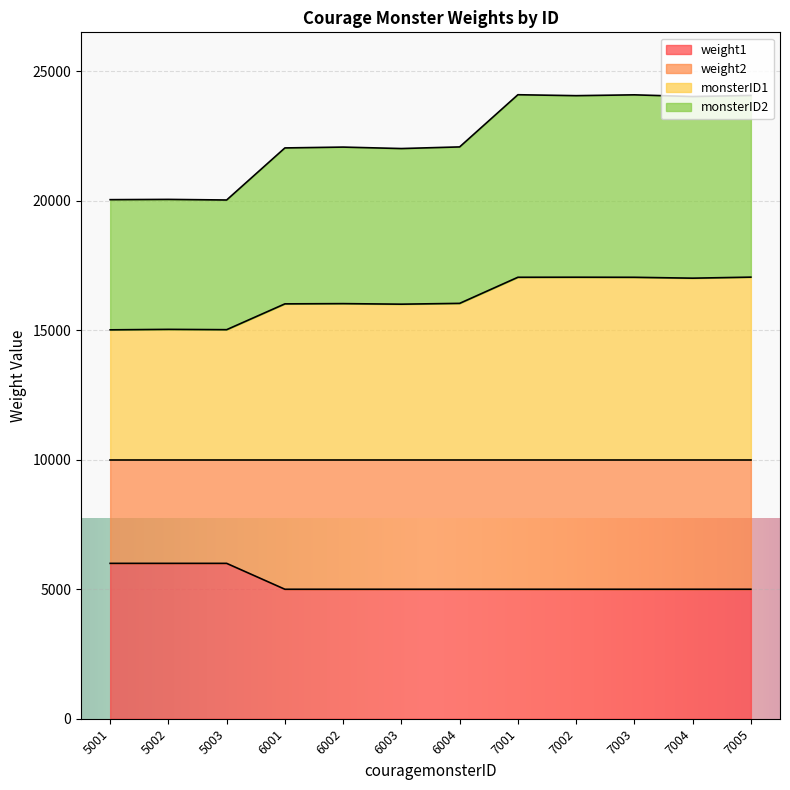

True or false: weight1 has a value of 5000 at 7001.

True